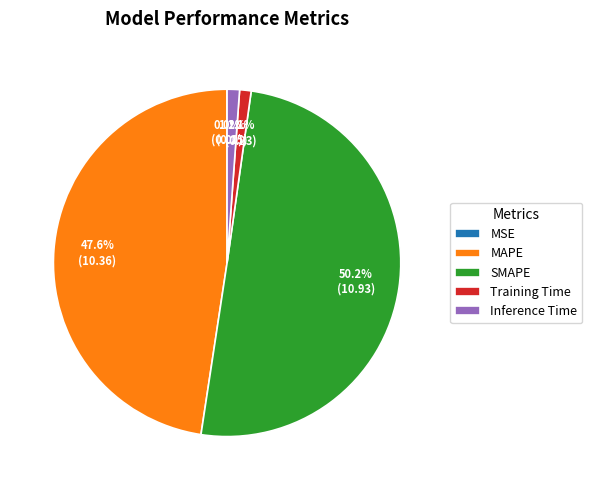

What is the majority slice?

SMAPE